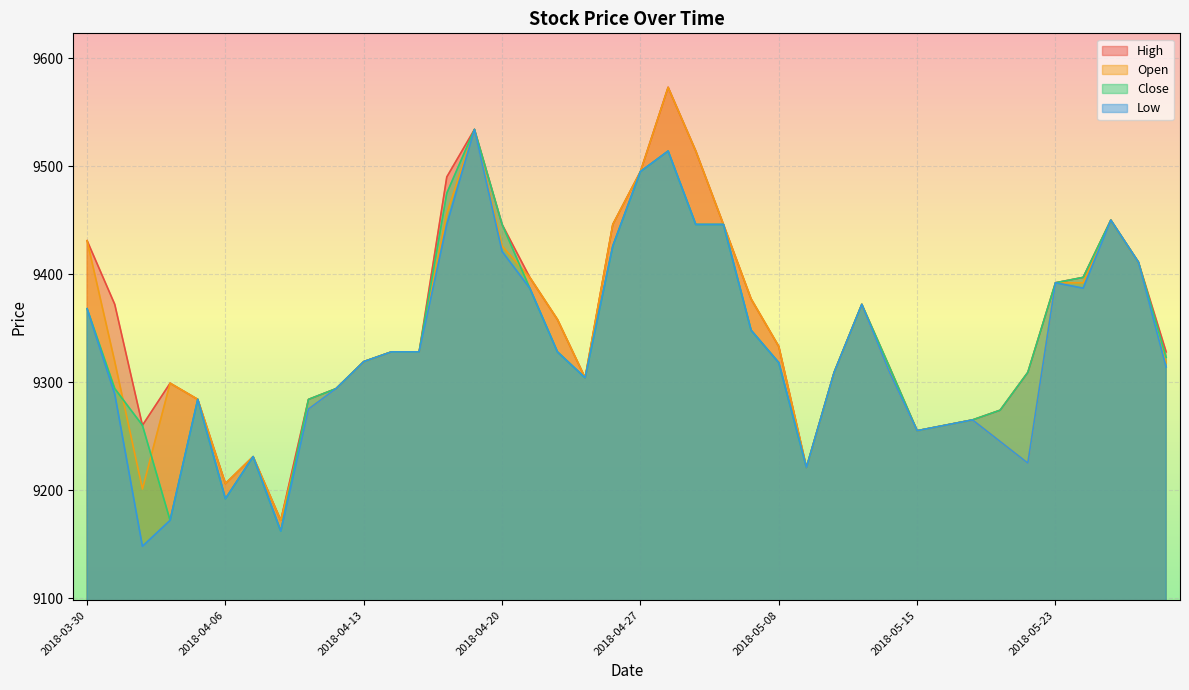

The value of Low at 2018-04-27 is 9495. True or false?

True